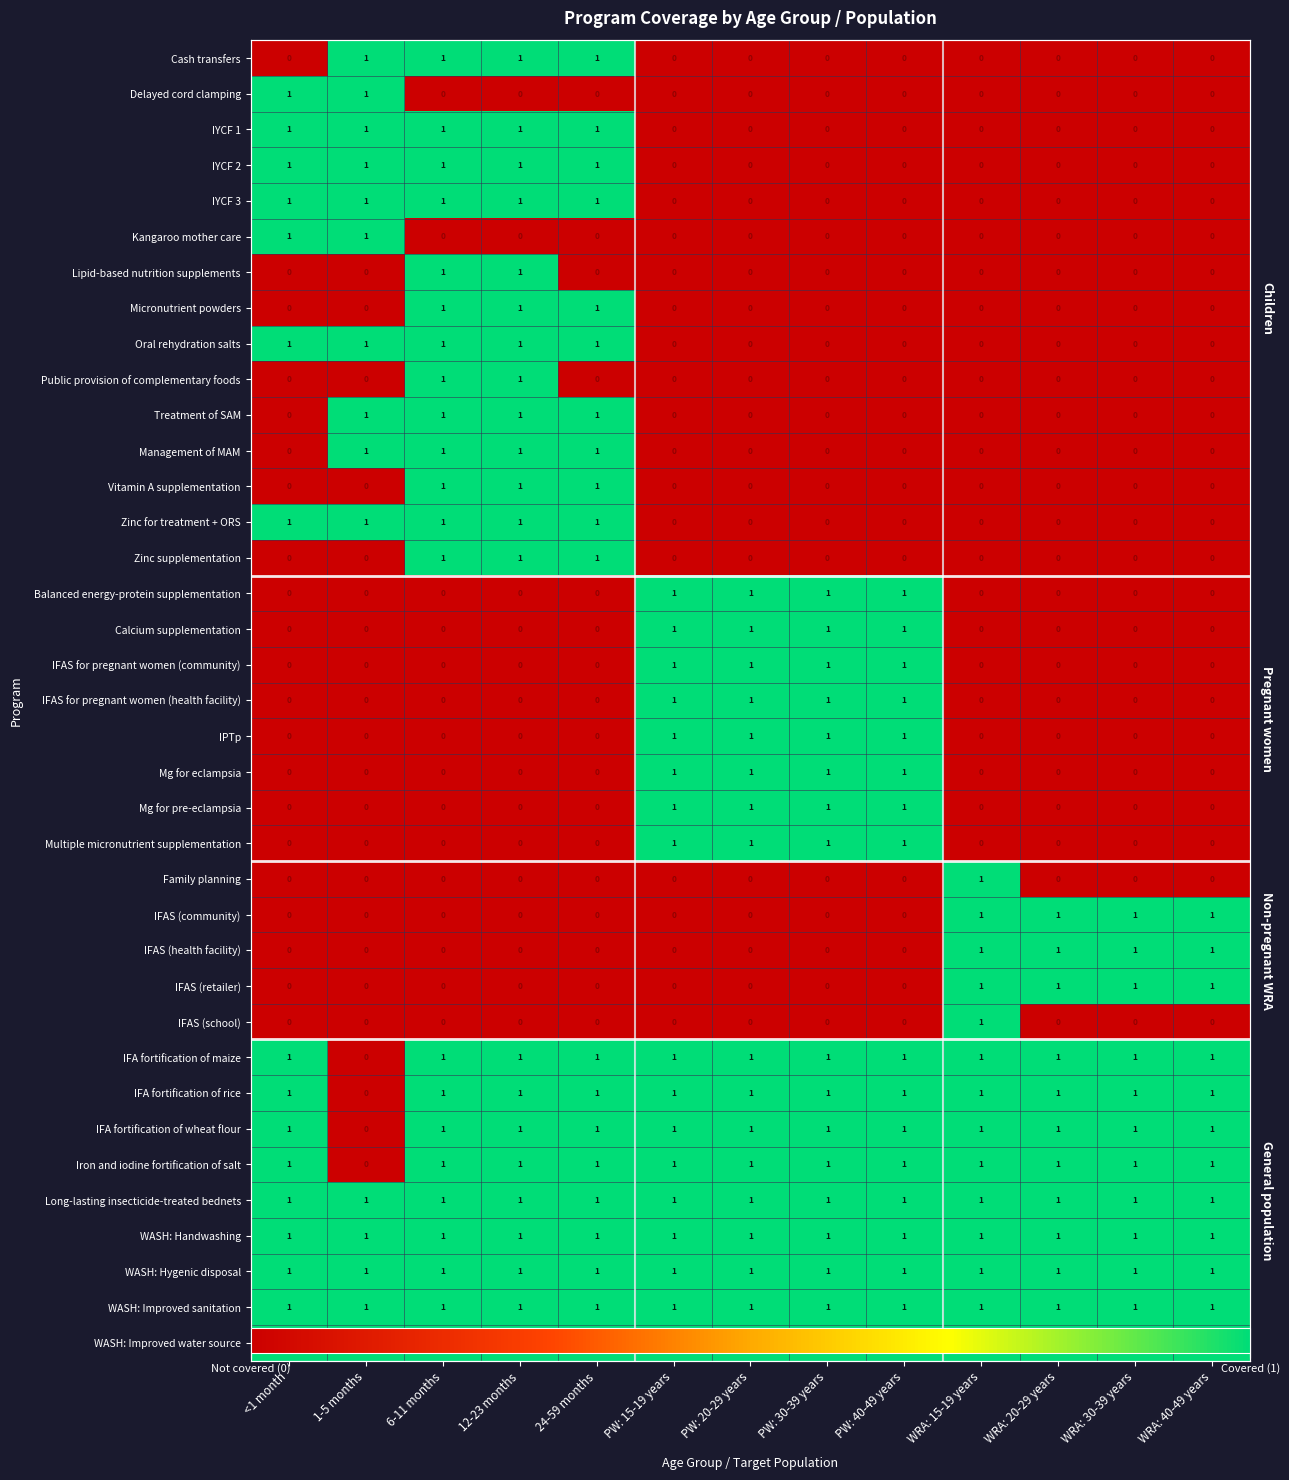

The WASH: Hygenic disposal series shows 1 at PW: 40-49 years. True or false?

False